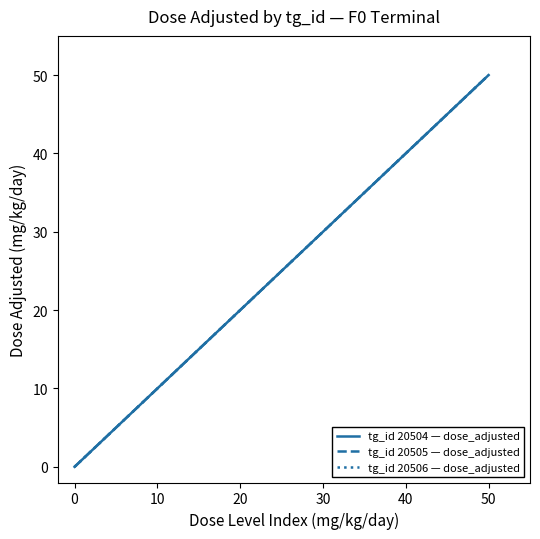

Does the chart have visible grid lines?

No